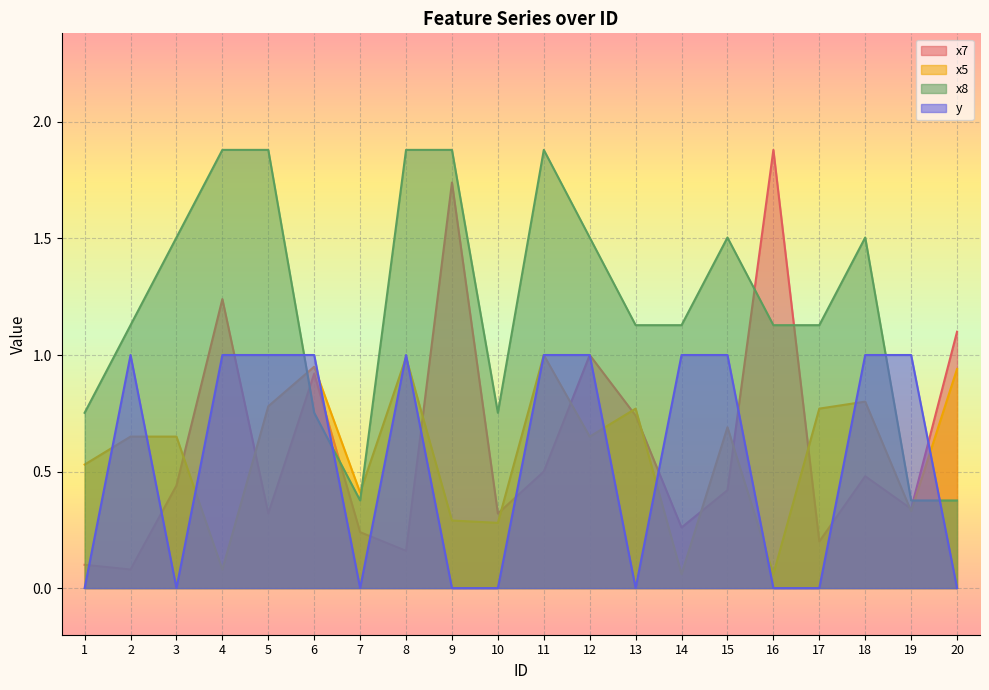

Is the value of y at 7 greater than the value of x8 at 7?

No